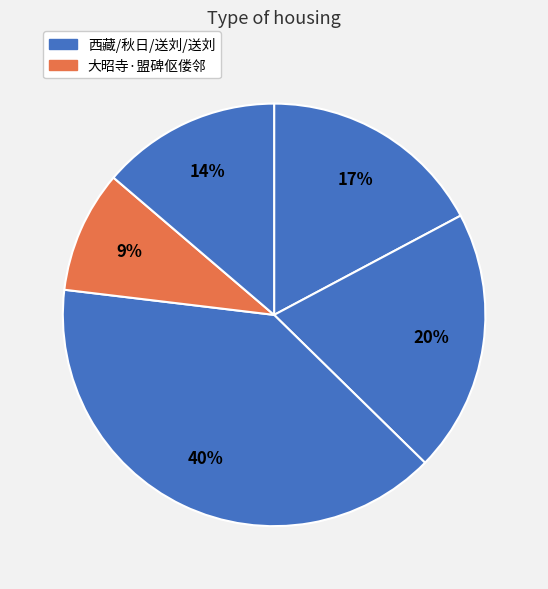

How many slices are in this pie chart?

5